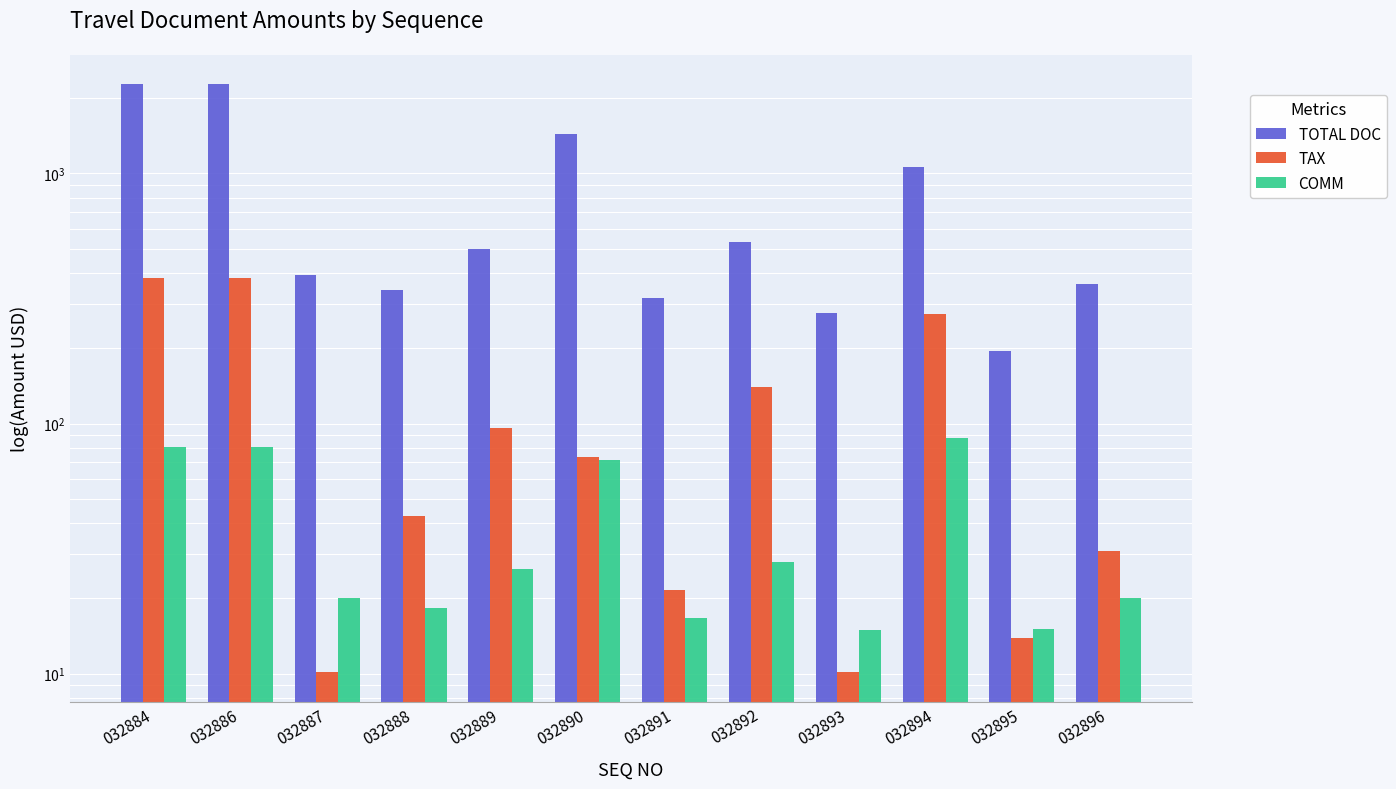

At which category does the chart reach its peak across all series?

032884